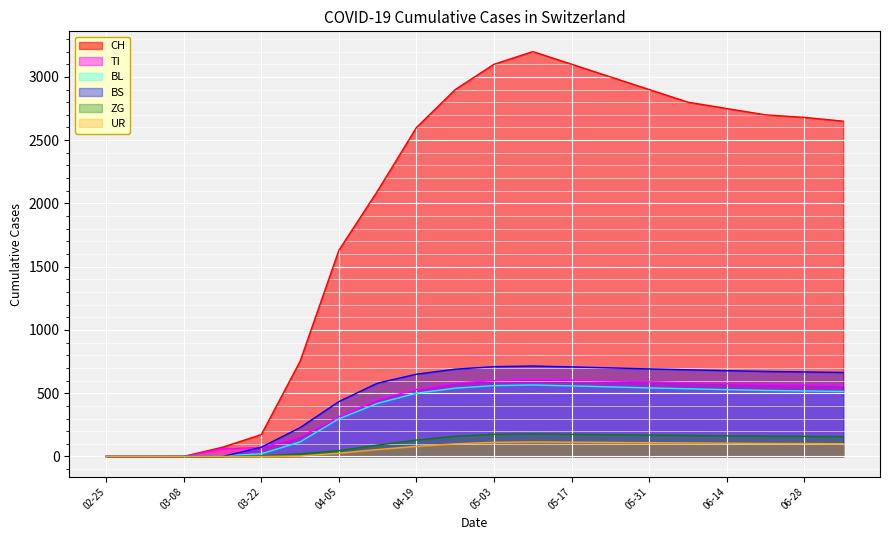

What is the greatest value displayed?

3200